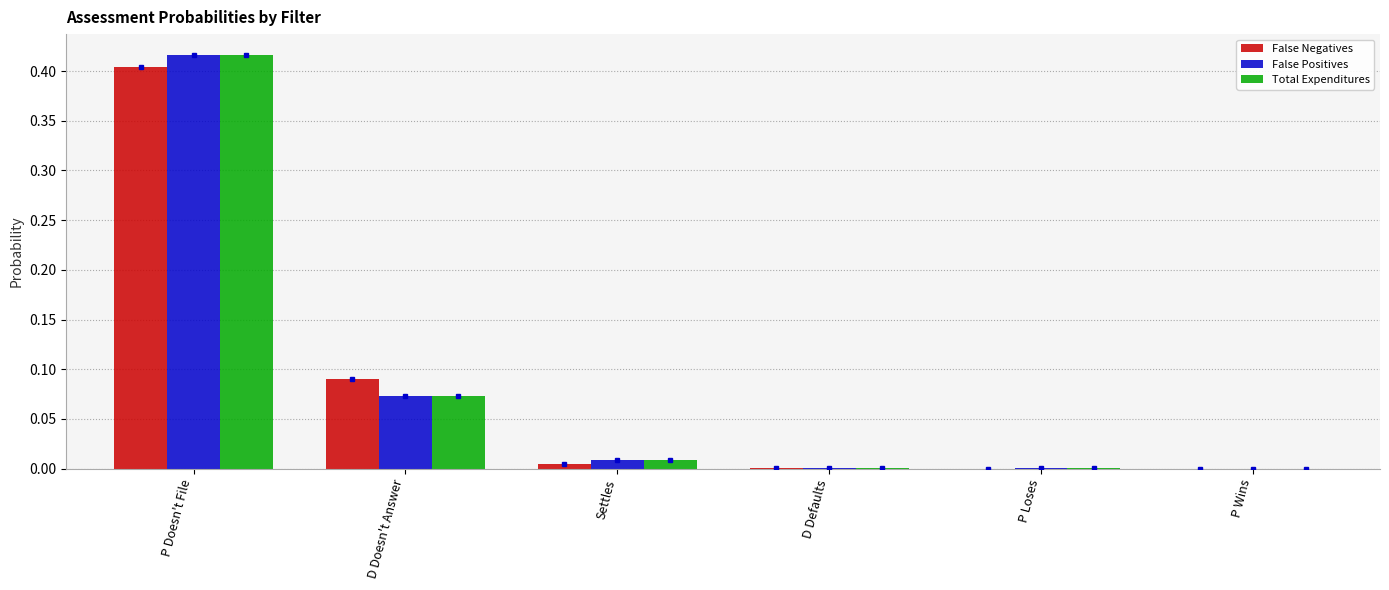

Which category has the highest value in the Total Expenditures series?

P Doesn't File